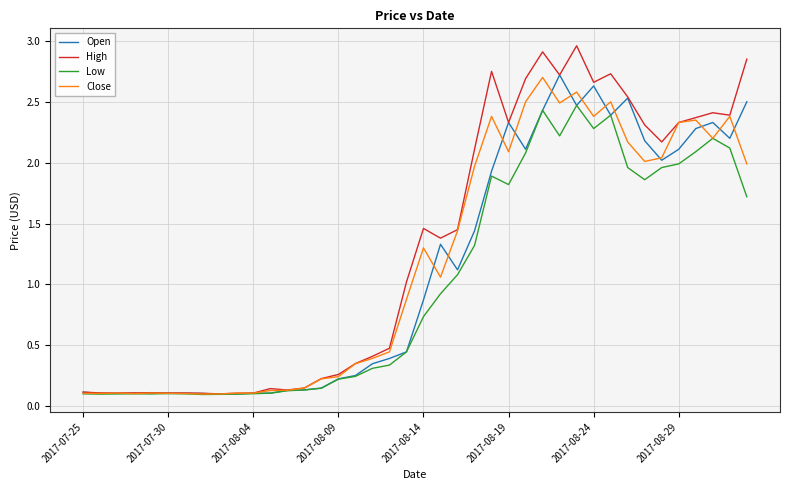

What is the average value of the Close series?

1.2